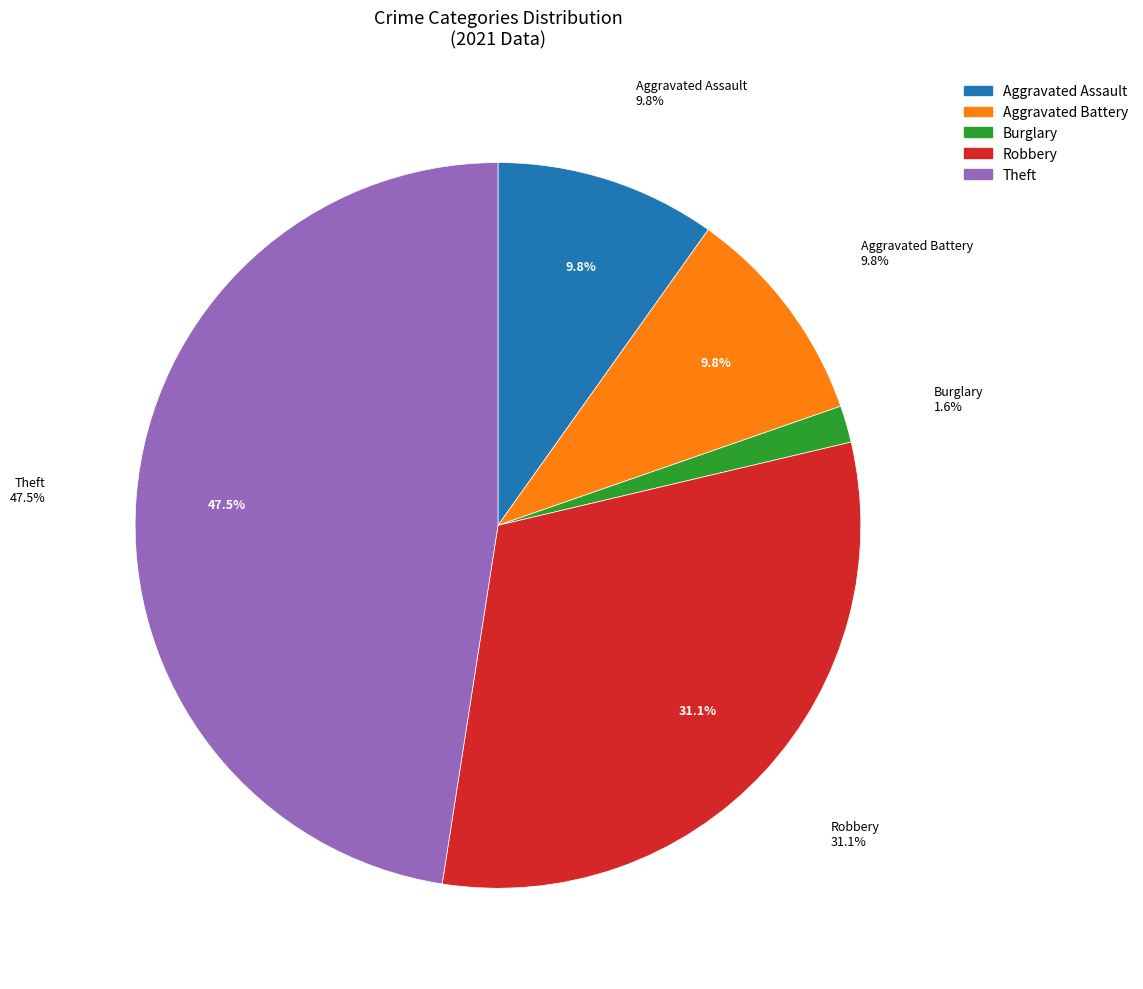

Combined, do Burglary and Theft account for over 50%?

No